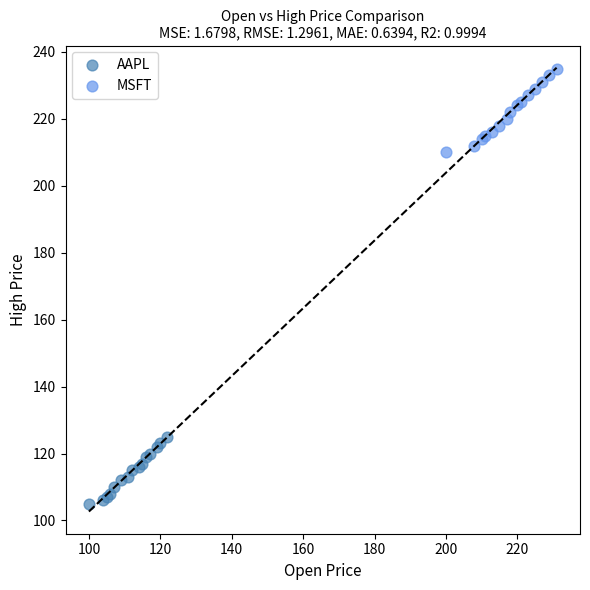

Which series reaches the maximum Y coordinate?

MSFT